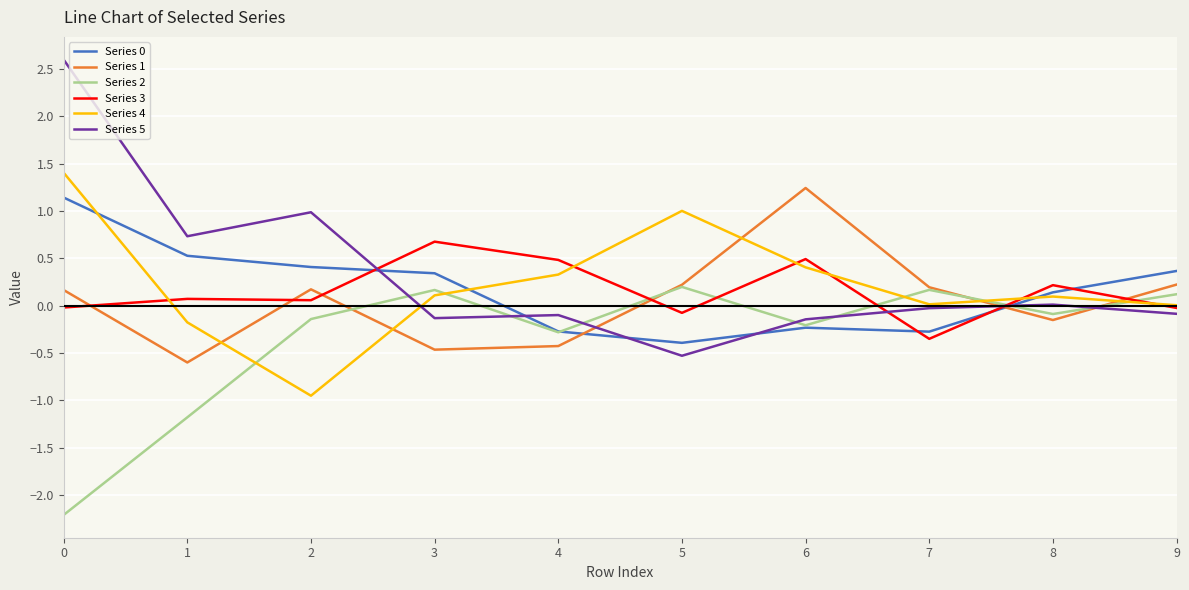

What is the average value of the Series 2 series?

-0.3